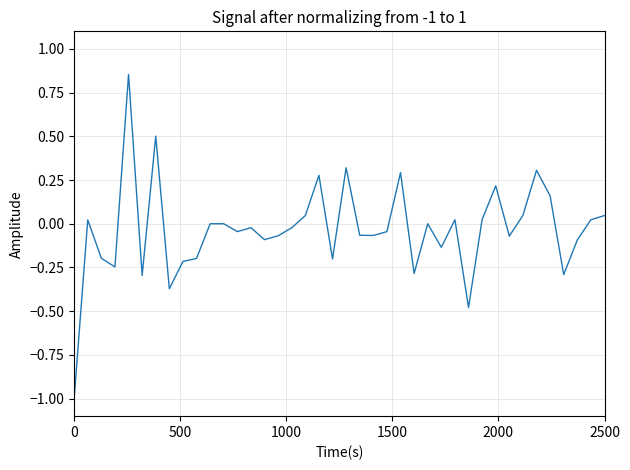

What is the difference between the maximum and minimum values?

1.9